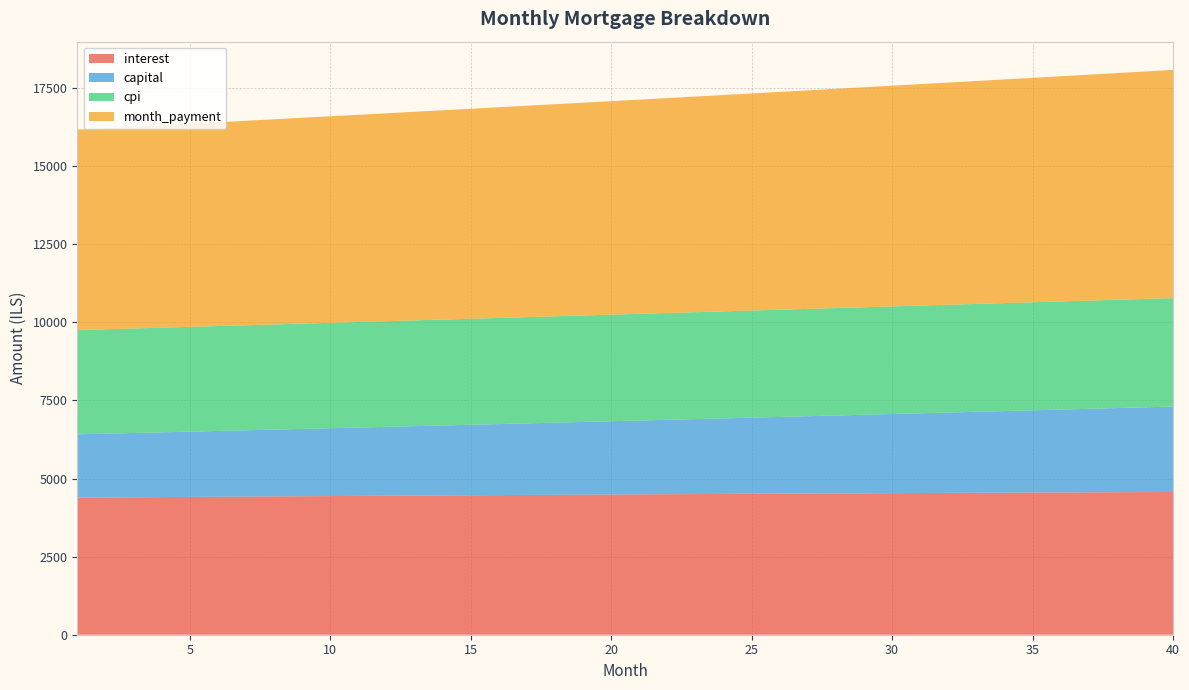

Reading right to left, what are all the values shown in this chart?

interest: 40=4569.6	39=4566.3	38=4562.9	37=4559.5	36=4555.9	35=4552.3	34=4548.6	33=4544.9	32=4541.0	31=4537.1	30=4533.1	29=4529.0	28=4524.9	27=4520.7	26=4516.4	25=4512.1	24=4507.7	23=4503.2	22=4498.7	21=4494.1	20=4489.4	19=4484.7	18=4479.9	17=4475.0	16=4470.1	15=4465.1	14=4460.1	13=4455.0	12=4449.8	11=4444.6	10=4439.4	9=4434.1	8=4428.7	7=4423.2	6=4417.8	5=4412.2	4=4406.6	3=4401.0	2=4395.3	1=4389.6
capital: 40=2735.7	39=2714.7	38=2693.9	37=2673.2	36=2652.8	35=2632.4	34=2612.2	33=2592.2	32=2572.4	31=2552.7	30=2533.1	29=2513.7	28=2494.4	27=2475.3	26=2456.3	25=2437.5	24=2418.8	23=2400.3	22=2381.9	21=2363.6	20=2345.5	19=2327.5	18=2309.7	17=2292.0	16=2274.4	15=2257.0	14=2239.7	13=2222.6	12=2205.5	11=2188.6	10=2171.8	9=2155.2	8=2138.7	7=2122.3	6=2106.0	5=2089.9	4=2073.9	3=2058.0	2=2042.2	1=2026.5
cpi: 40=3472.5	39=3470.1	38=3467.6	37=3465.0	36=3462.3	35=3459.7	34=3456.9	33=3454.1	32=3451.2	31=3448.3	30=3445.3	29=3442.3	28=3439.2	27=3436.1	26=3432.9	25=3429.7	24=3426.4	23=3423.0	22=3419.6	21=3416.2	20=3412.7	19=3409.1	18=3405.5	17=3401.9	16=3398.2	15=3394.5	14=3390.7	13=3386.9	12=3383.0	11=3379.1	10=3375.1	9=3371.1	8=3367.1	7=3363.0	6=3358.9	5=3354.7	4=3350.5	3=3346.3	2=3342.0	1=3337.7
month_payment: 40=7305.3	39=7281.0	38=7256.8	37=7232.7	36=7208.7	35=7184.8	34=7160.9	33=7137.1	32=7113.4	31=7089.7	30=7066.2	29=7042.7	28=7019.3	27=6995.0	26=6972.8	25=6949.6	24=6926.5	23=6903.5	22=6880.6	21=6857.7	20=6834.9	19=6812.2	18=6789.6	17=6767.0	16=6744.5	15=6722.1	14=6699.8	13=6677.5	12=6655.4	11=6633.2	10=6611.2	9=6589.2	8=6567.4	7=6545.5	6=6523.8	5=6502.1	4=6480.5	3=6459.0	2=6437.5	1=6416.1